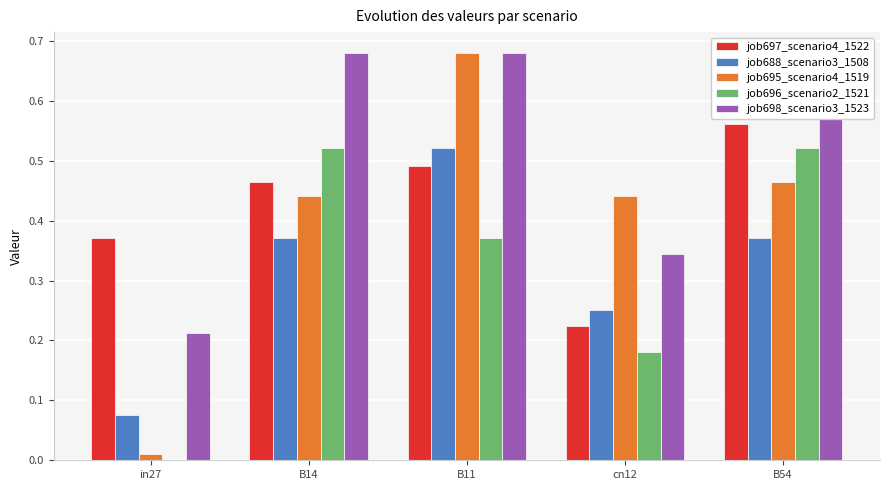

Where is job696_scenario2_1521 nearest to the value 0?

in27